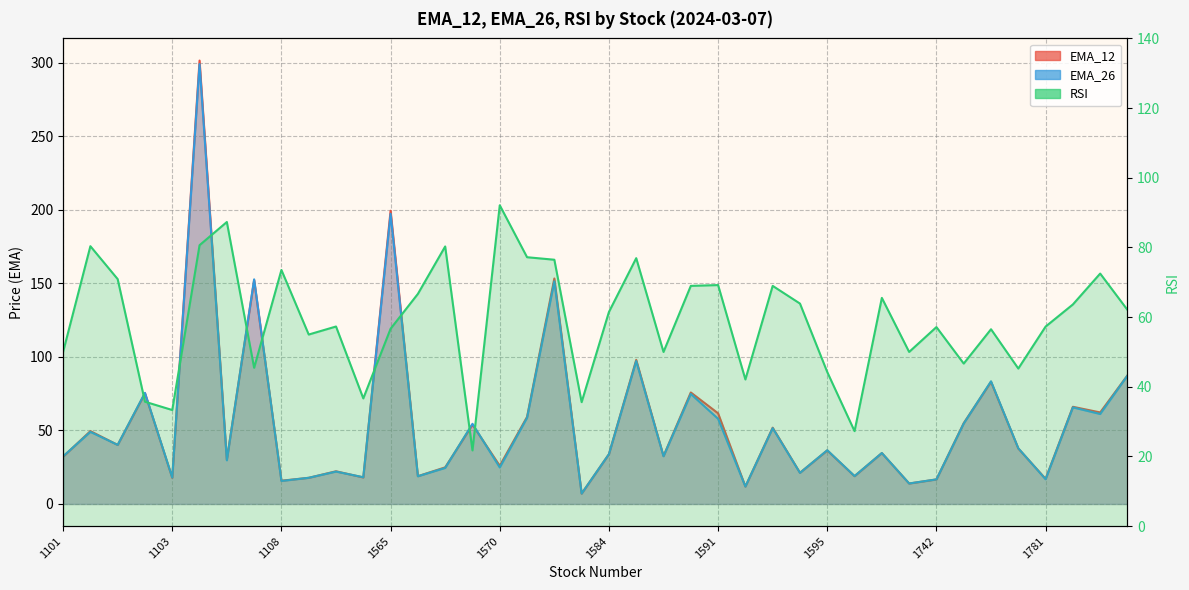

At which label is RSI closest to 56?

1777